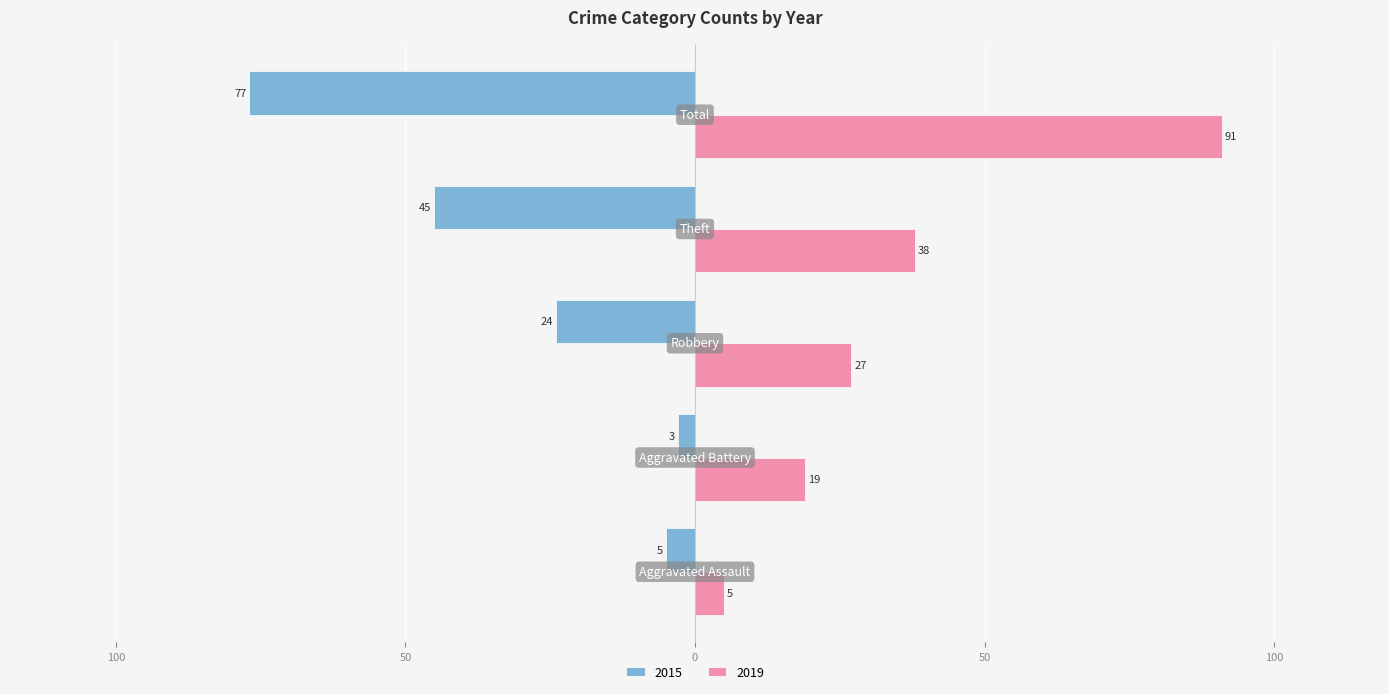

What are all the series names shown in the legend?

2015, 2019